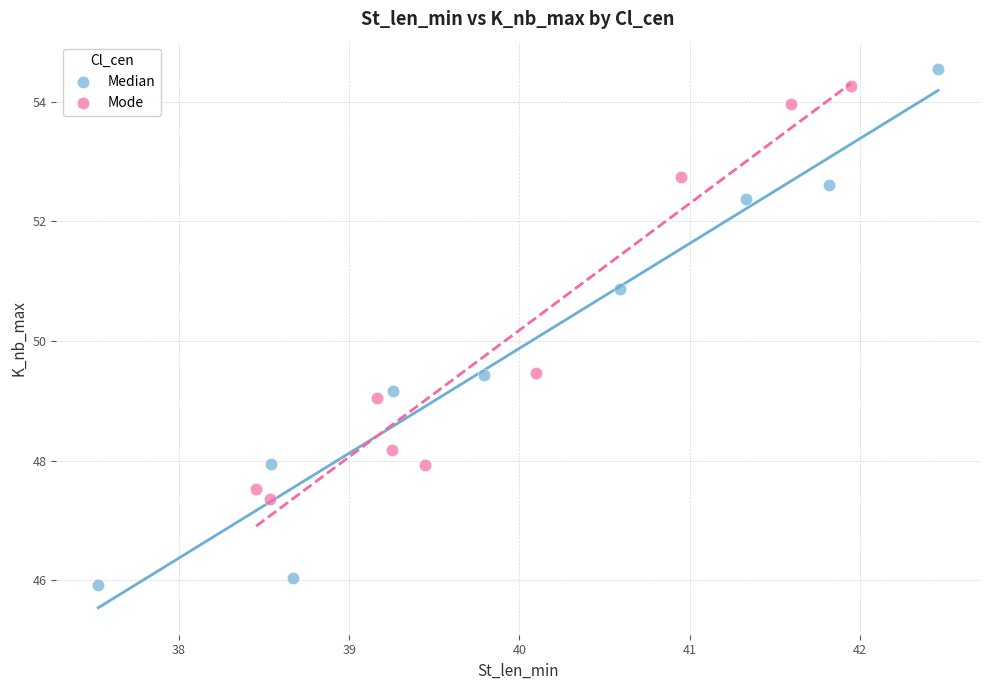

What are all the series names shown in the legend?

Median, Mode